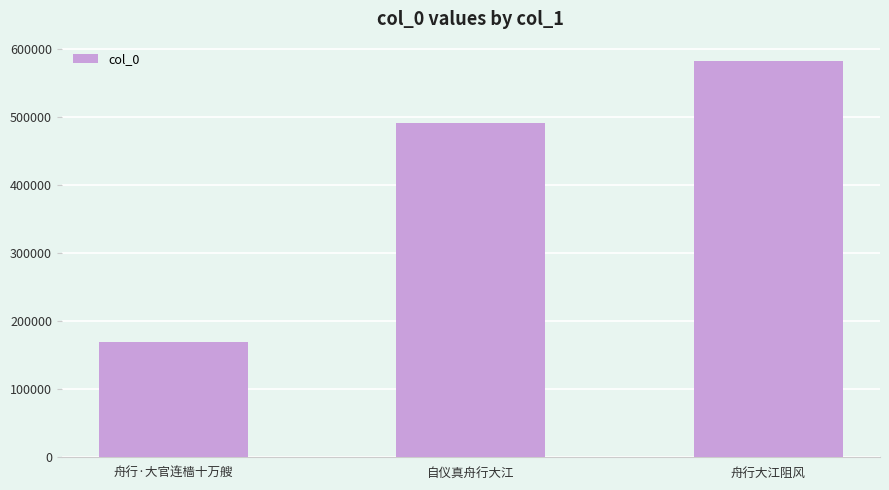

Reading right to left, list all the values displayed in this chart.

舟行大江阻风=581649	自仪真舟行大江=490543	舟行·大官连樯十万艘=169328